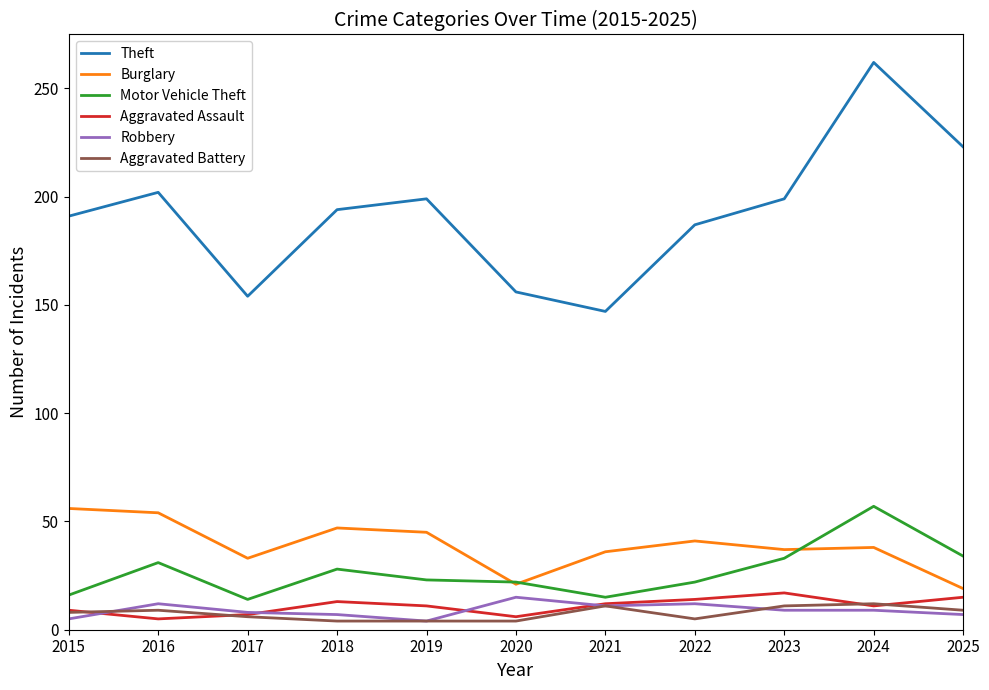

What is the maximum value for Aggravated Battery?

12